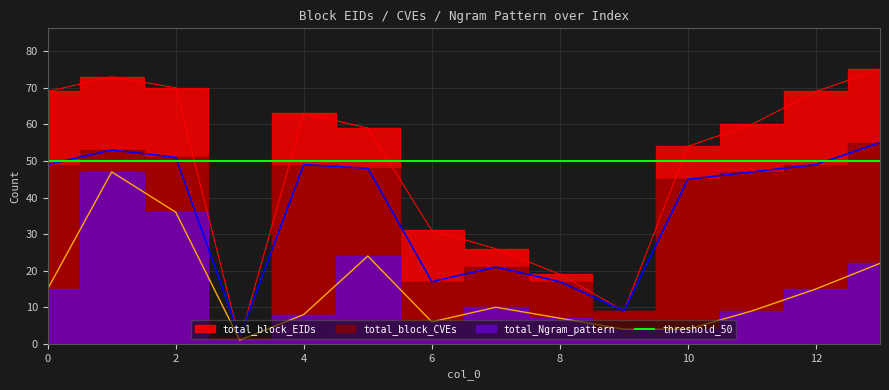

Reading left to right, list all the values displayed in this chart.

total_block_EIDs: 0=69	1=73	2=70	3=1	4=63	5=59	6=31	7=26	8=19	9=9	10=54	11=60	12=69	13=75
total_block_CVEs: 0=49	1=53	2=51	3=2	4=49	5=48	6=17	7=21	8=17	9=9	10=45	11=47	12=49	13=55
total_Ngram_pattern: 0=15	1=47	2=36	3=1	4=8	5=24	6=6	7=10	8=7	9=4	10=4	11=9	12=15	13=22